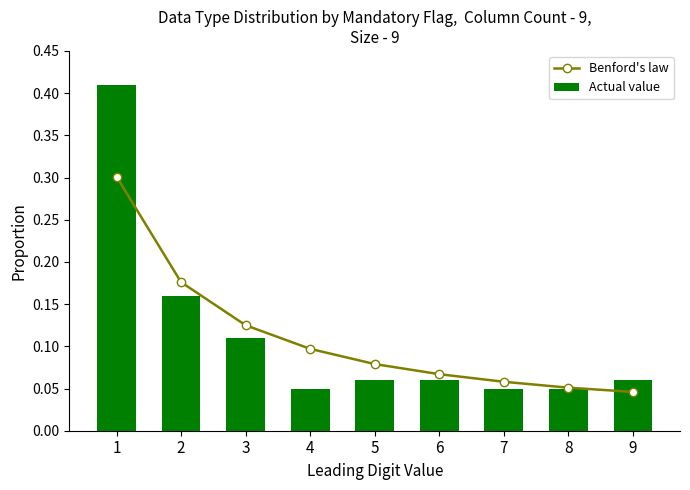

Which category has the highest value across all series?

1